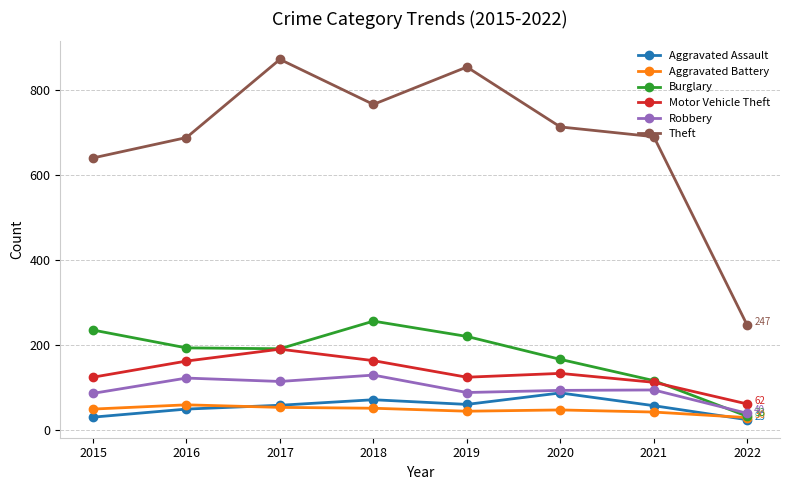

True or false: Robbery and Theft cross at least once.

False